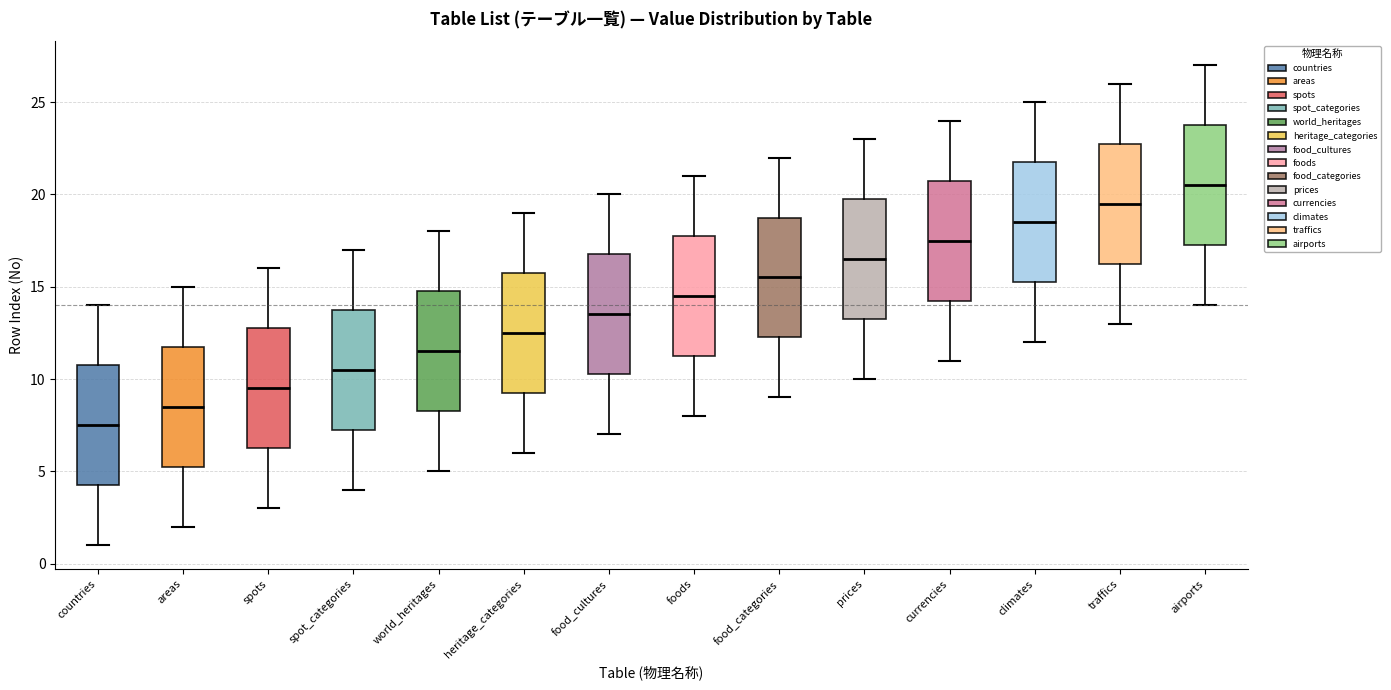

Reading left to right, transcribe this box plot: for each box, give where its median line is, the range the box spans, and where its two whiskers end, as read against the y-axis. The values are not printed on the chart, so give them approximately, as read against the axis.

countries: median 7.5, box 4.5 to 11.0, whiskers 1.0 to 14.0
areas: median 8.5, box 5.5 to 12.0, whiskers 2.0 to 15.0
spots: median 9.5, box 6.5 to 13.0, whiskers 3.0 to 16.0
spot_categories: median 10.5, box 7.5 to 14.0, whiskers 4.0 to 17.0
world_heritages: median 11.5, box 8.5 to 15.0, whiskers 5.0 to 18.0
heritage_categories: median 12.5, box 9.5 to 16.0, whiskers 6.0 to 19.0
food_cultures: median 13.5, box 10.5 to 17.0, whiskers 7.0 to 20.0
foods: median 14.5, box 11.5 to 18.0, whiskers 8.0 to 21.0
food_categories: median 15.5, box 12.5 to 19.0, whiskers 9.0 to 22.0
prices: median 16.5, box 13.5 to 20.0, whiskers 10.0 to 23.0
currencies: median 17.5, box 14.5 to 21.0, whiskers 11.0 to 24.0
climates: median 18.5, box 15.5 to 22.0, whiskers 12.0 to 25.0
traffics: median 19.5, box 16.5 to 23.0, whiskers 13.0 to 26.0
airports: median 20.5, box 17.5 to 24.0, whiskers 14.0 to 27.0